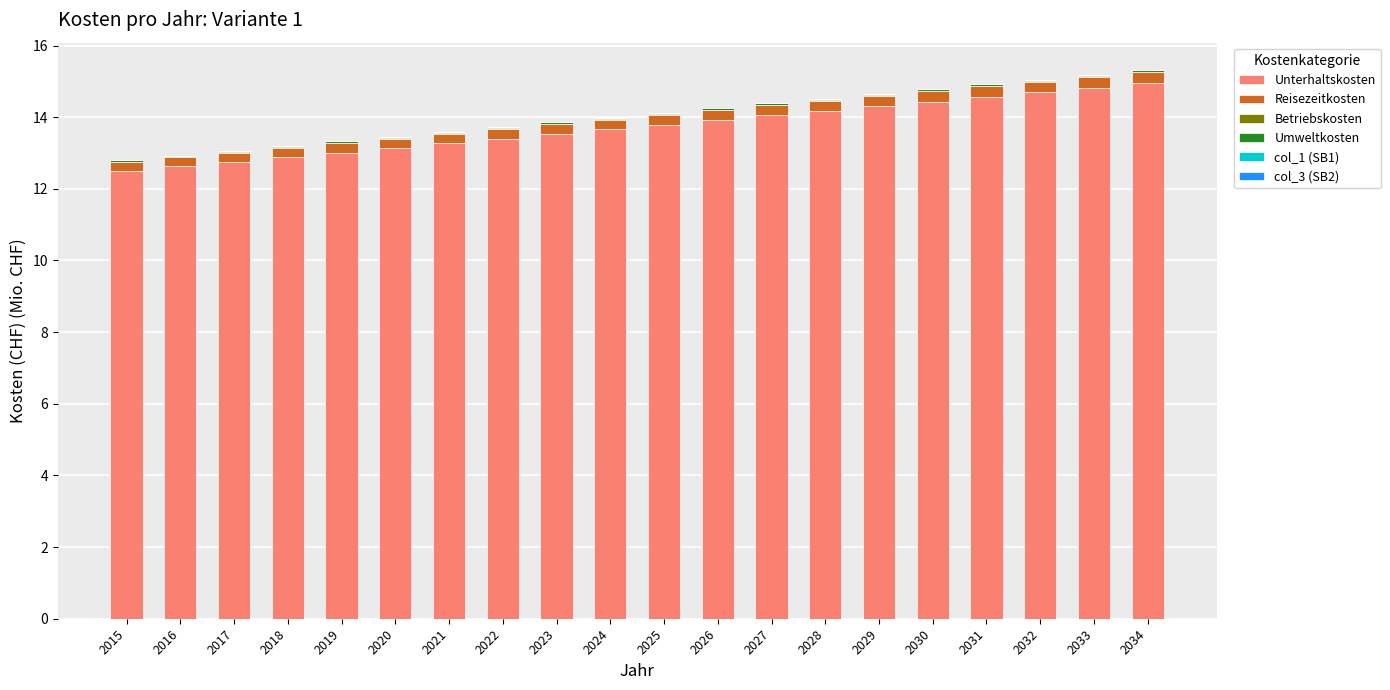

What is the maximum value for Unterhaltskosten?

15.0